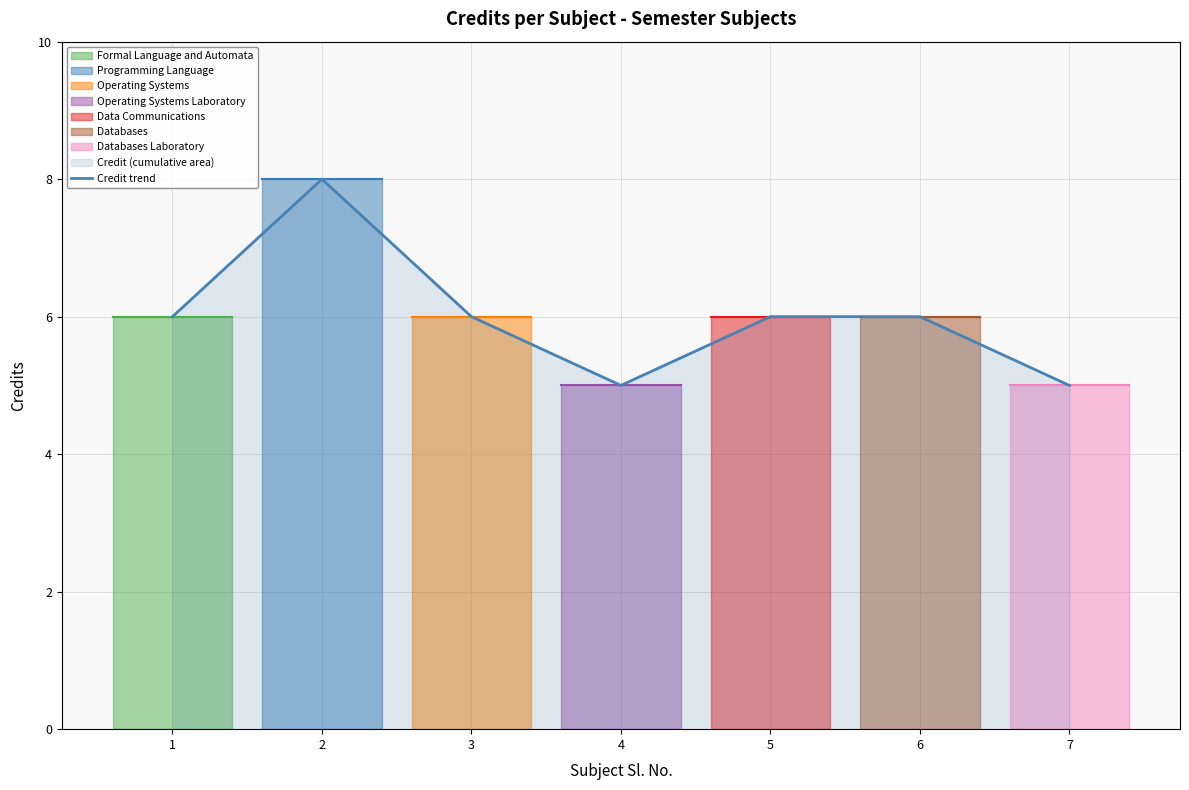

What is the greatest value displayed?

8